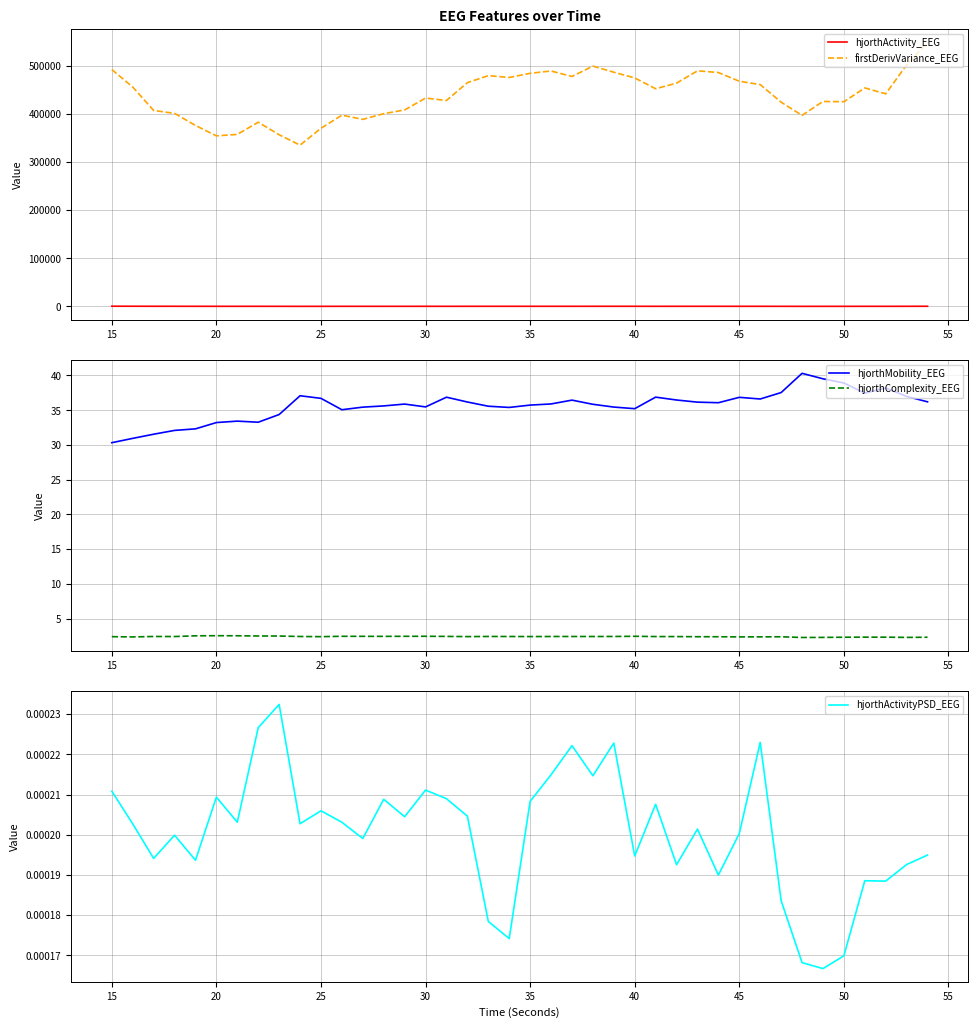

True or false: hjorthActivity_EEG and firstDerivVariance_EEG cross at least once.

False